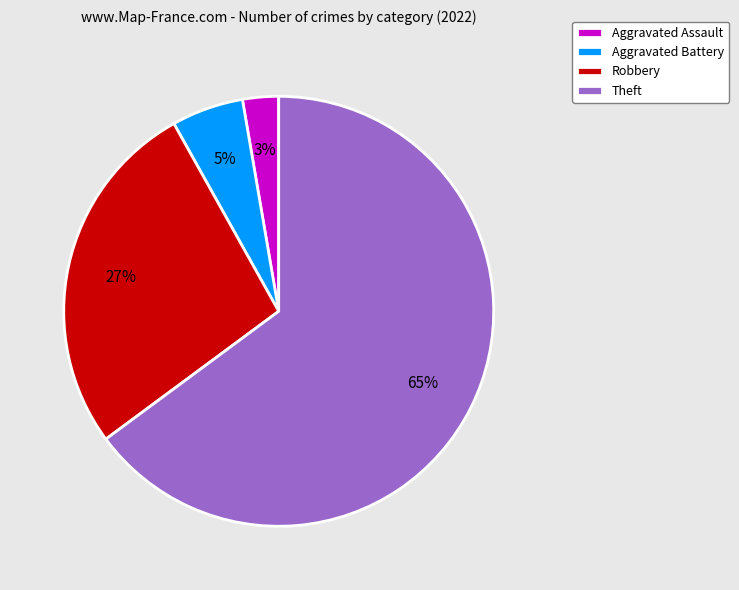

True or false: Robbery accounts for 27% of the total.

True